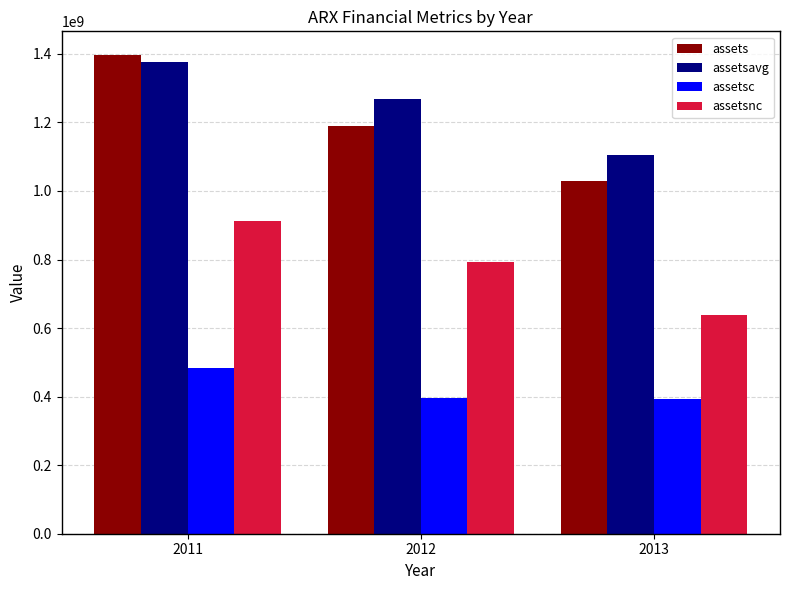

What is the average value of the assetsavg series?

1250126500